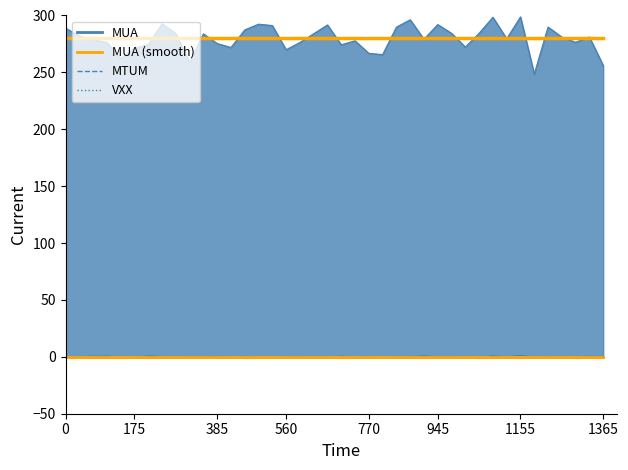

At how many categories does at least one series exceed 166?

40